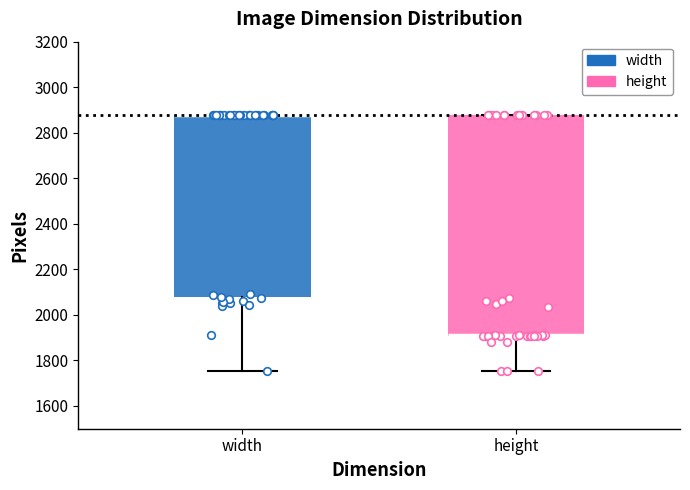

Reading left to right, transcribe this box plot: for each box, give where its median line is, the range the box spans, and where its two whiskers end, as read against the y-axis. The values are not printed on the chart, so give them approximately, as read against the axis.

width: median 2880 (drawn on the box's upper edge), box 2080 to 2880, whiskers 1760 to 2880
height: median 1920 (drawn on the box's lower edge), box 1900 to 2880, whiskers 1760 to 2880